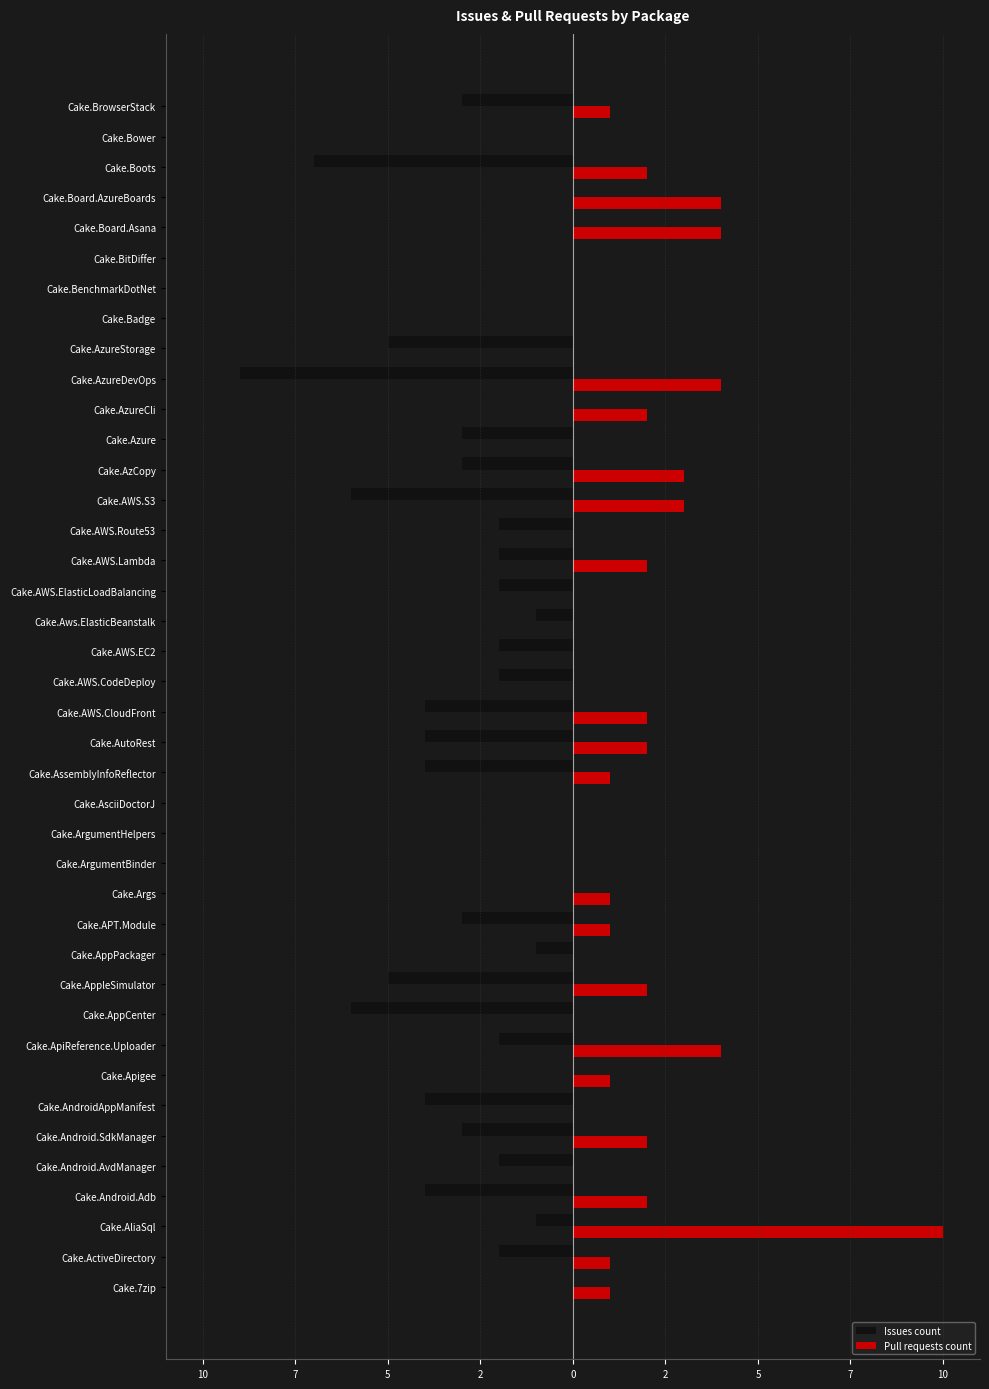

What are all the series names shown in the legend?

Issues count, Pull requests count